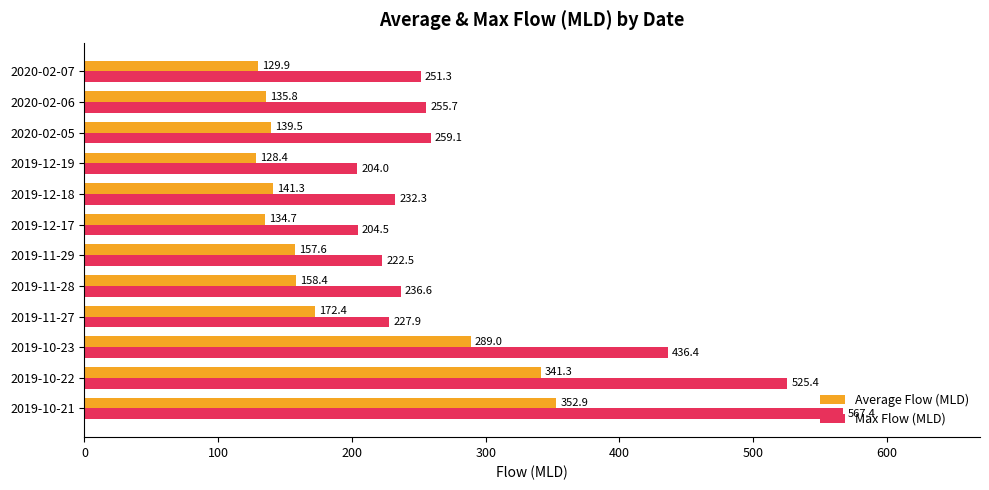

True or false: Average Flow (MLD) has a value of 129.9 at 2020-02-07.

True